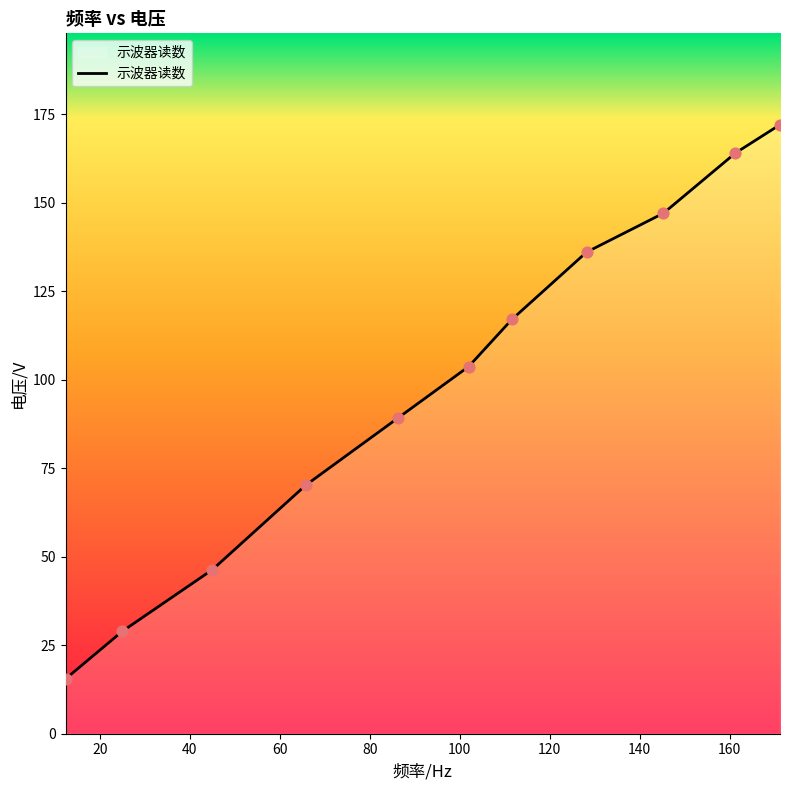

What is the maximum value shown in the chart?

172.0